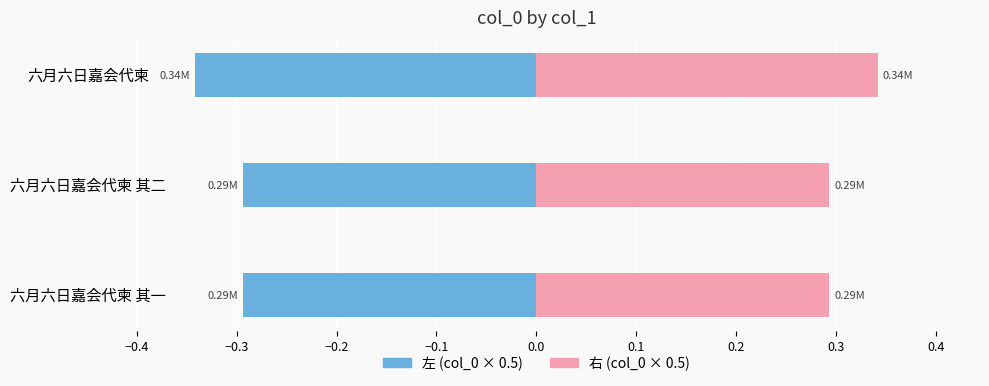

Which series has the largest total across all categories?

右 (col_0 × 0.5)